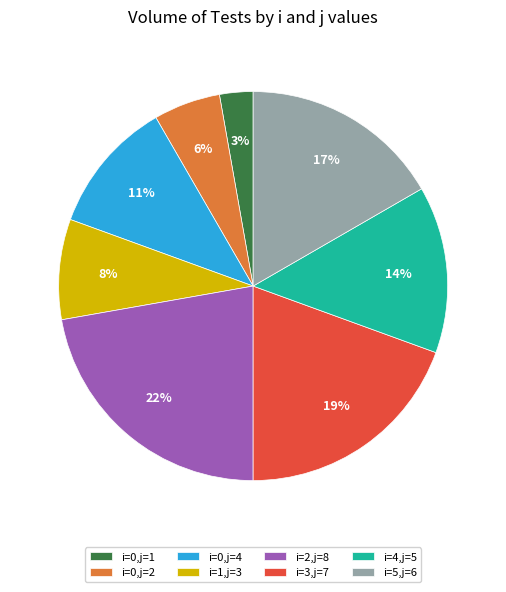

What percentage is the i=4,j=5 slice, to the nearest percent?

14%